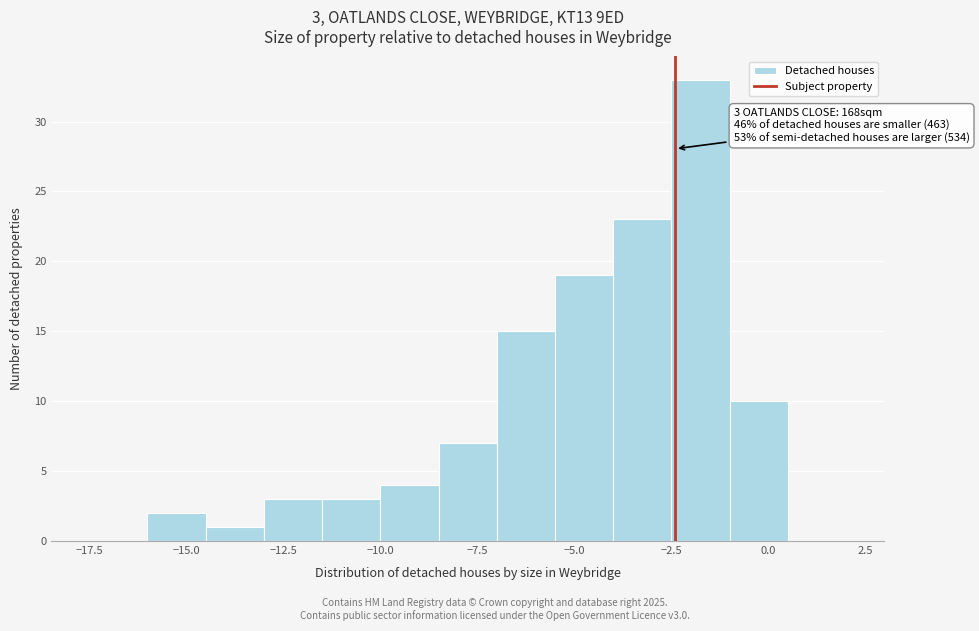

Around what value on the x-axis is the tallest bar? Give the approximate position of its centre, as read against the axis.

-1.5